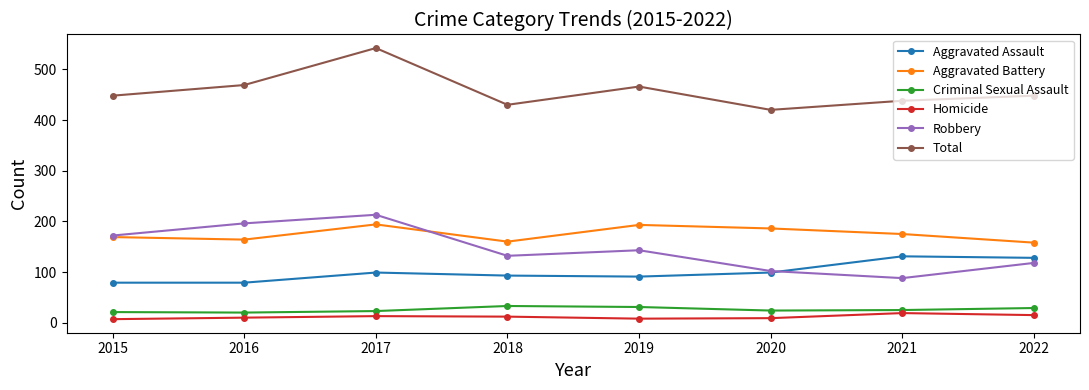

What is the spread (max minus min) of values at 2017?

529